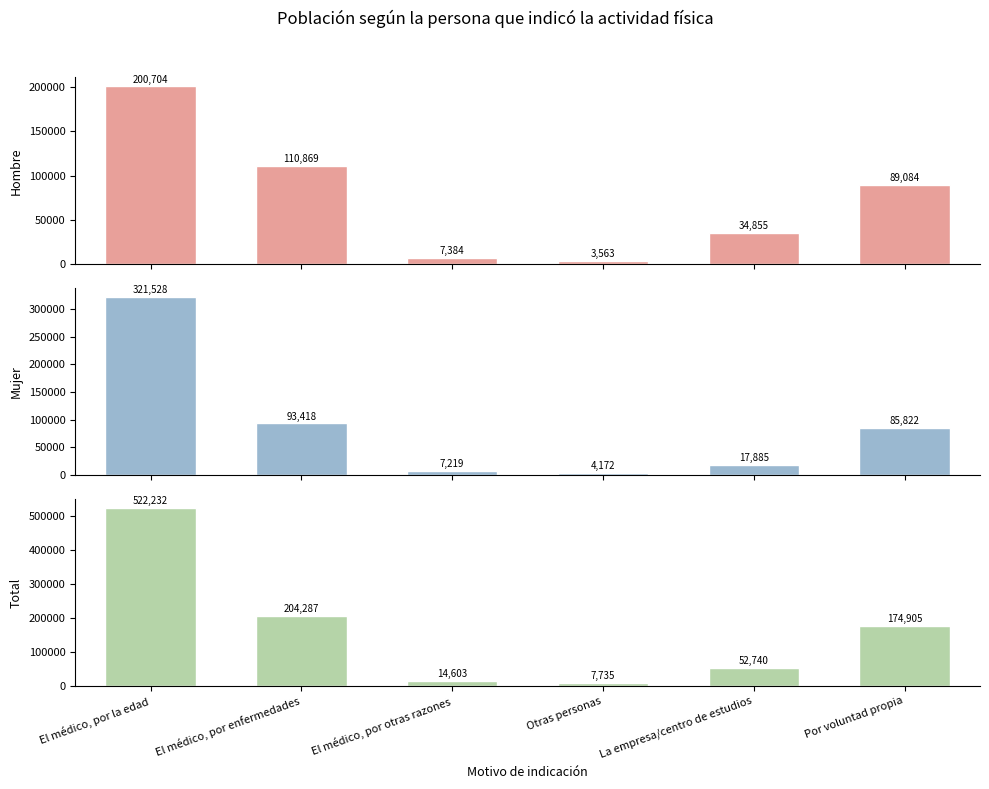

Rank the series at El médico, por enfermedades from lowest to highest value.

Mujer, Hombre, Total